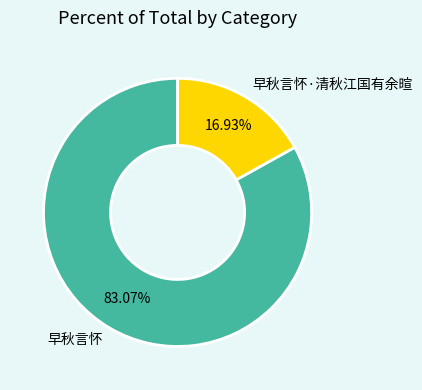

To the nearest percent, what is the combined percentage of 早秋言怀 and 早秋言怀·清秋江国有余暄?

100%